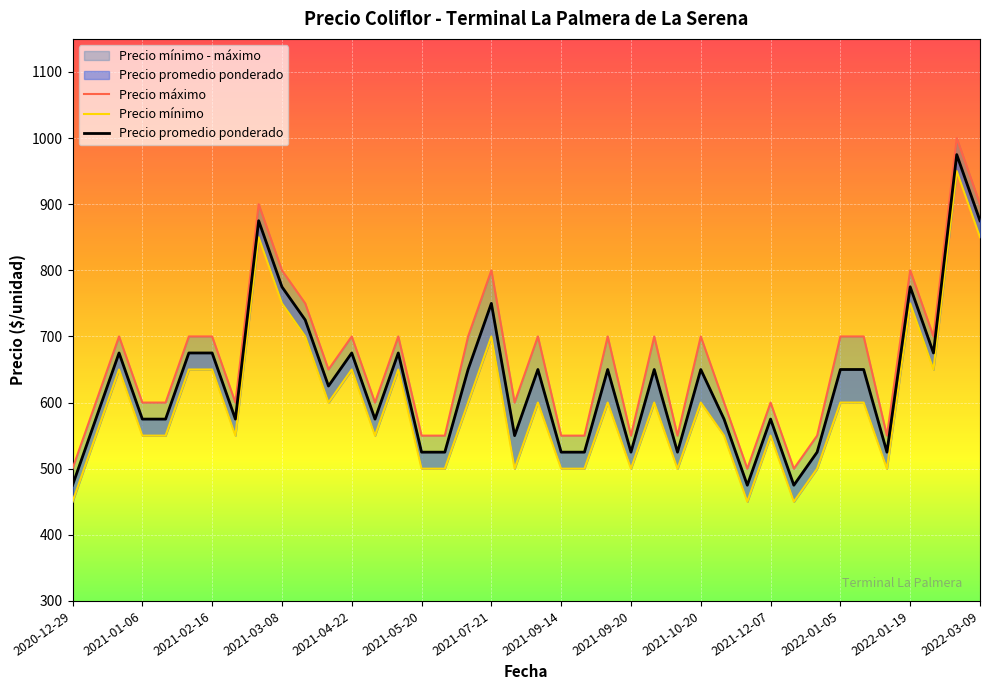

The value of Precio máximo at 2021-09-20 is 749. True or false?

False